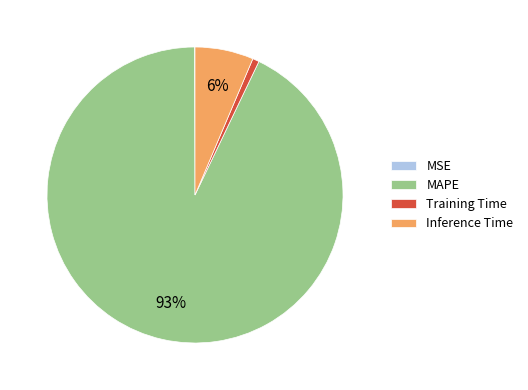

The MAPE slice represents 93% of the pie. True or false?

True